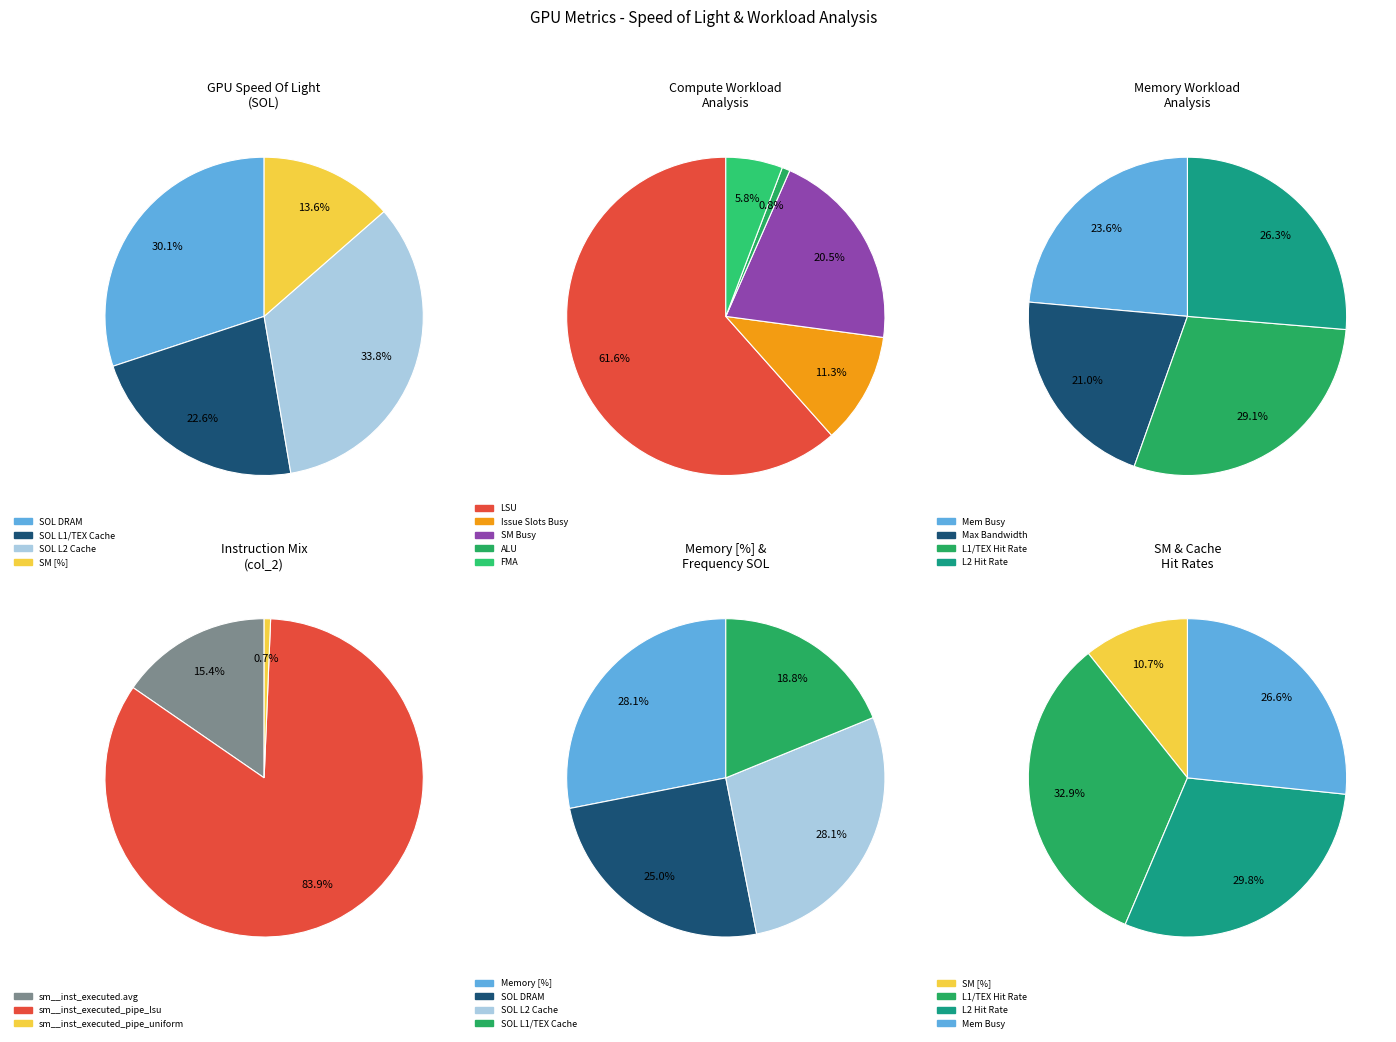

Does L1/TEX Hit Rate account for over 50% of the chart?

No